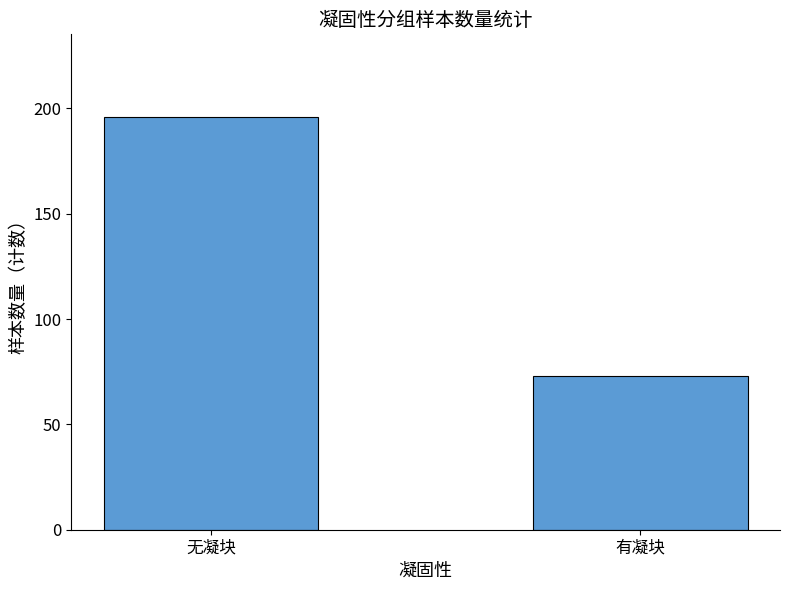

Which has a higher value, 无凝块 or 有凝块?

无凝块